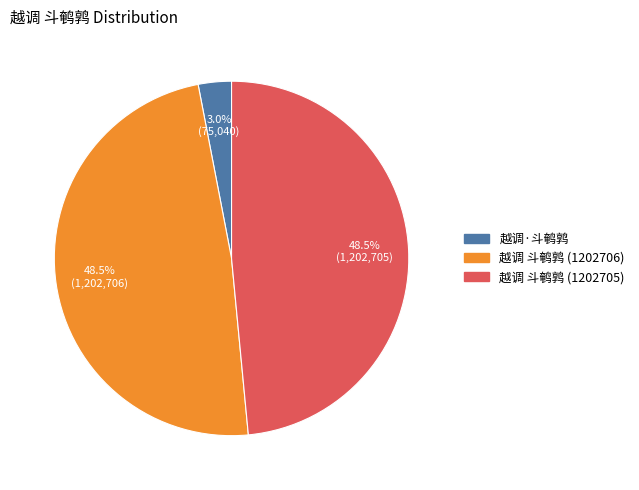

What is the ratio of the value at 越调 斗鹌鹑 (1202705) to the value at 越调 斗鹌鹑 (1202706)?

1.0